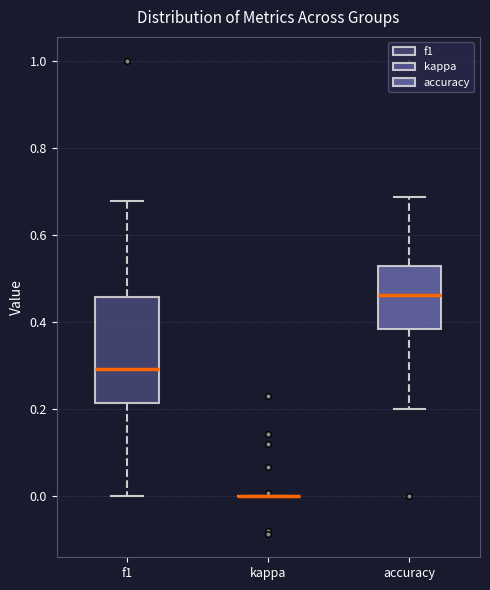

Reading left to right, transcribe this box plot: for each box, give where its median line is, the range the box spans, and where its two whiskers end, as read against the y-axis. The values are not printed on the chart, so give them approximately, as read against the axis.

f1: median 0.30, box 0.22 to 0.46, whiskers 0.00 to 0.68
kappa: box collapsed to a line at 0.00, whiskers 0.00 to 0.00
accuracy: median 0.46, box 0.38 to 0.52, whiskers 0.20 to 0.68